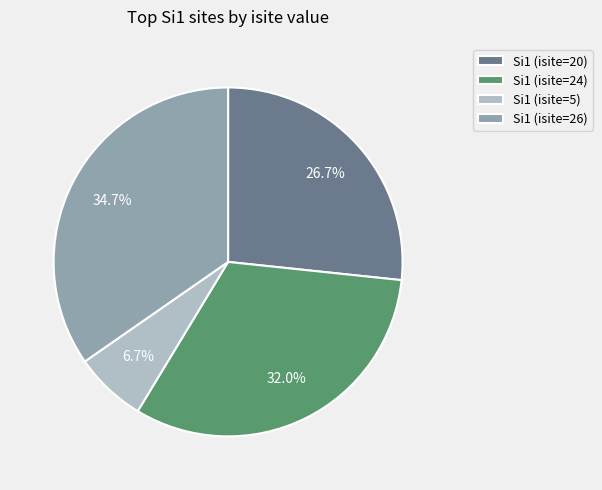

How much of the chart is everything except Si1 (isite=24)?

68.0%